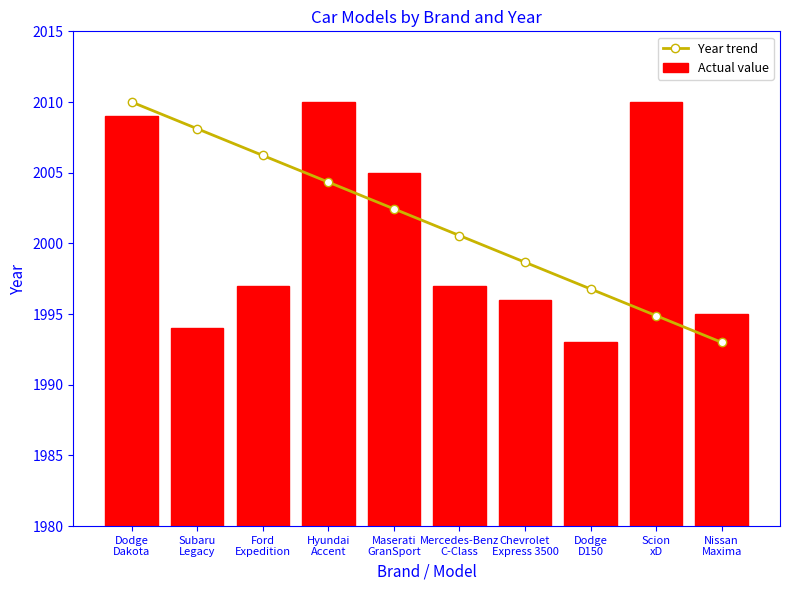

Does the chart contain any negative values?

No